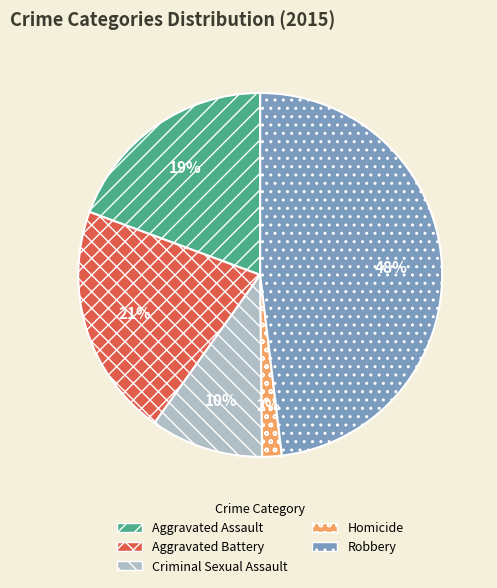

The Aggravated Battery slice represents 31% of the pie. True or false?

False